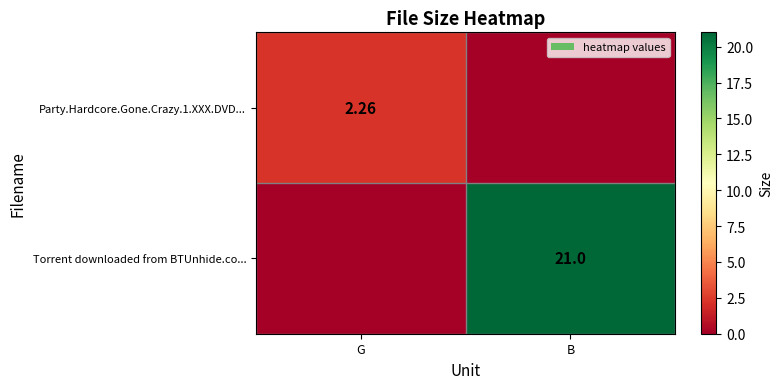

Count the Torrent downloaded from BTUnhide.co... values in the range 0 to 21.

2